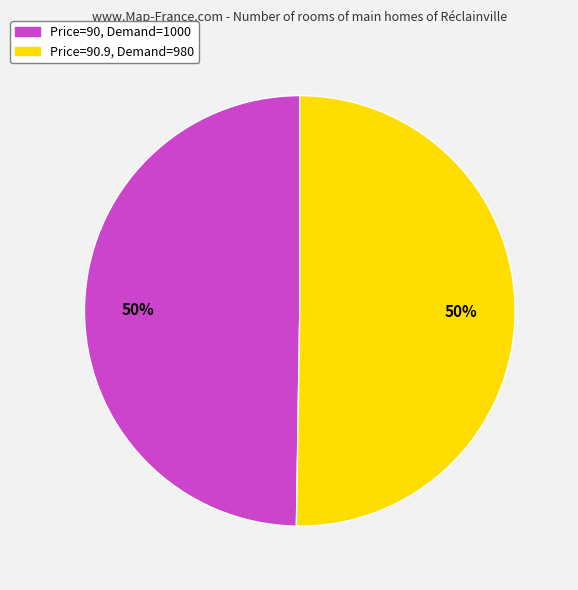

The Price=90, Demand=1000 slice represents 42% of the pie. True or false?

False